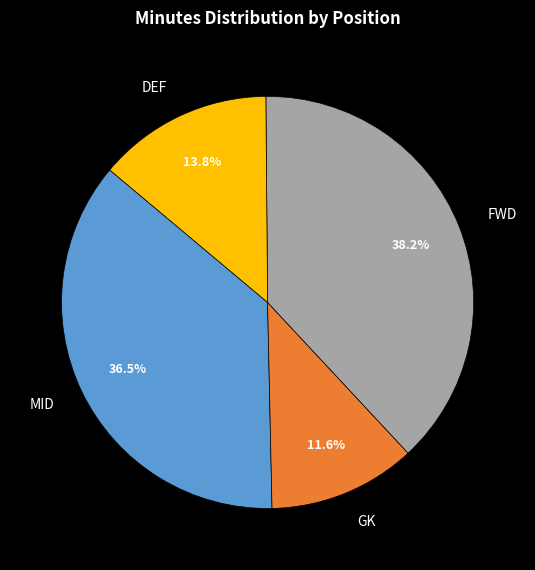

Rank the categories by value from highest to lowest.

FWD, MID, DEF, GK